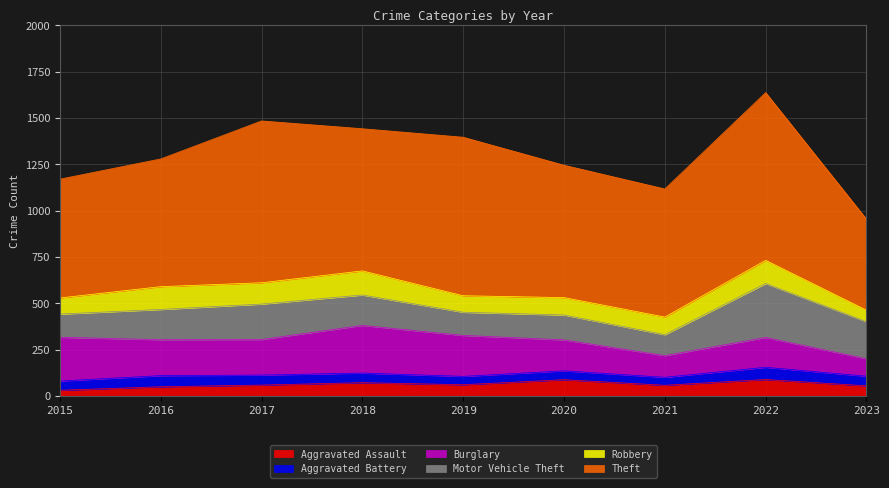

What is the difference between the Burglary values at 2023 and 2021?

23